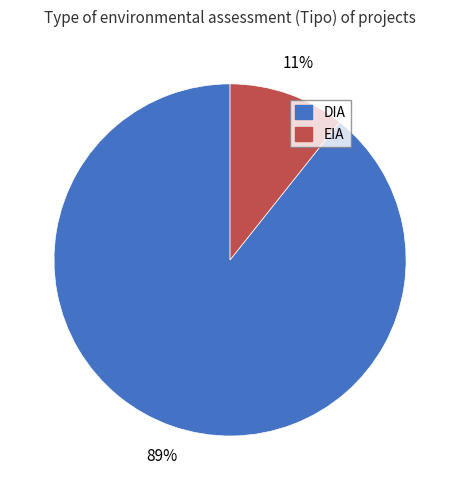

Which category has the smallest portion of the pie?

EIA